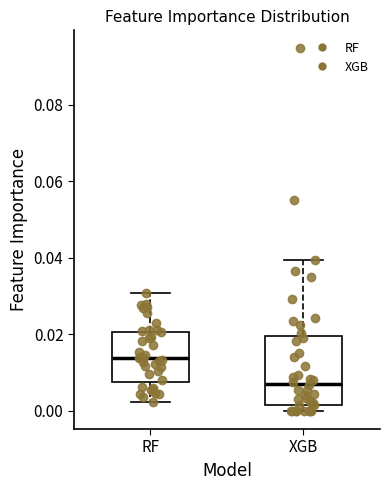

Where is the lower edge of the box for RF on the y-axis? The values are not printed on the chart, so give them approximately, as read against the axis.

0.008